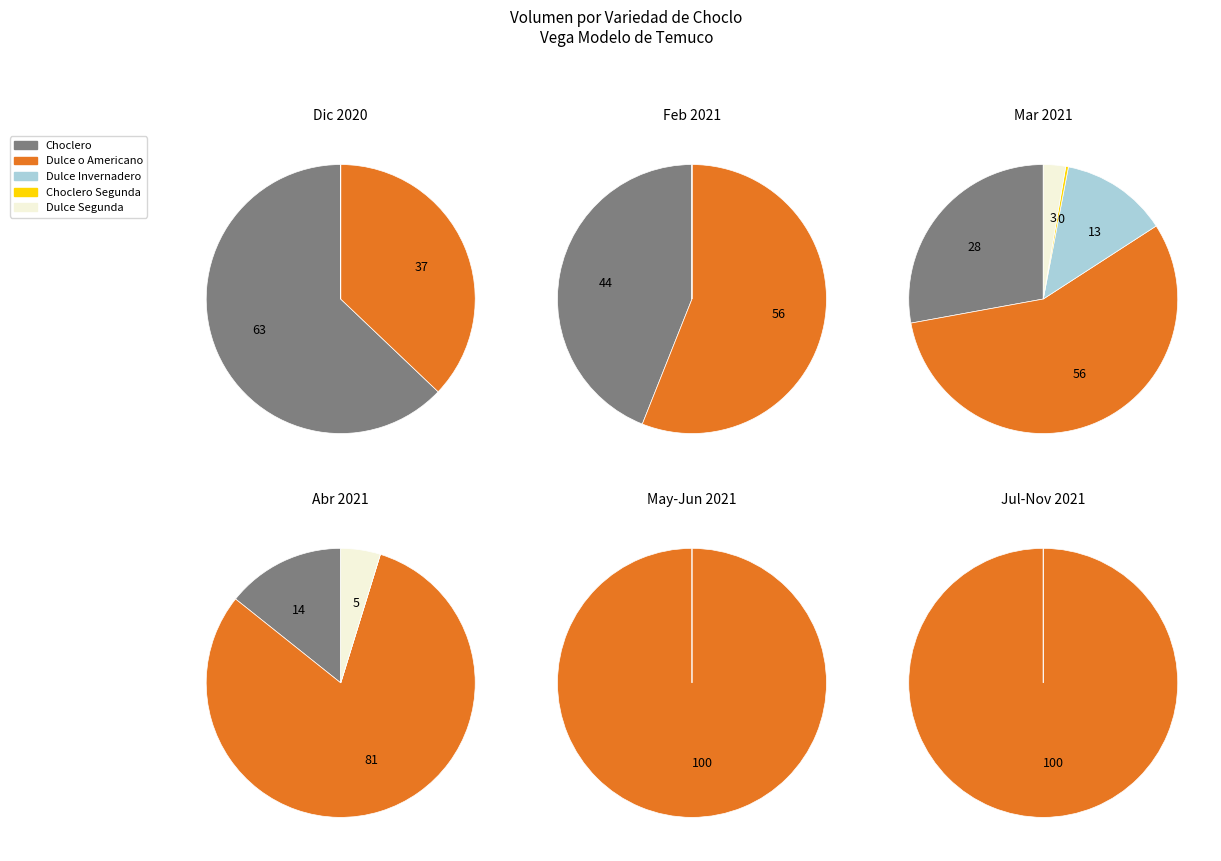

What is the smallest slice in the pie chart?

Segunda - Choclero